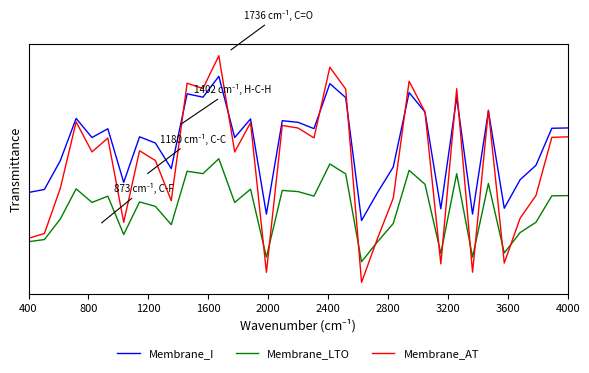

Does the chart display data point markers on the line(s)?

No